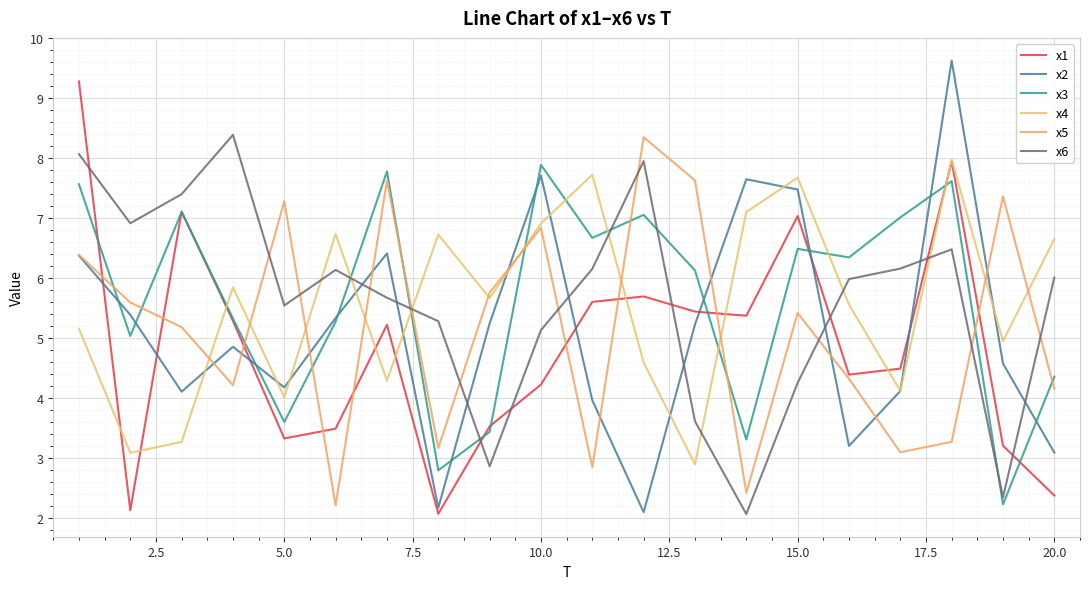

What is the sum of all x3 values?

113.0